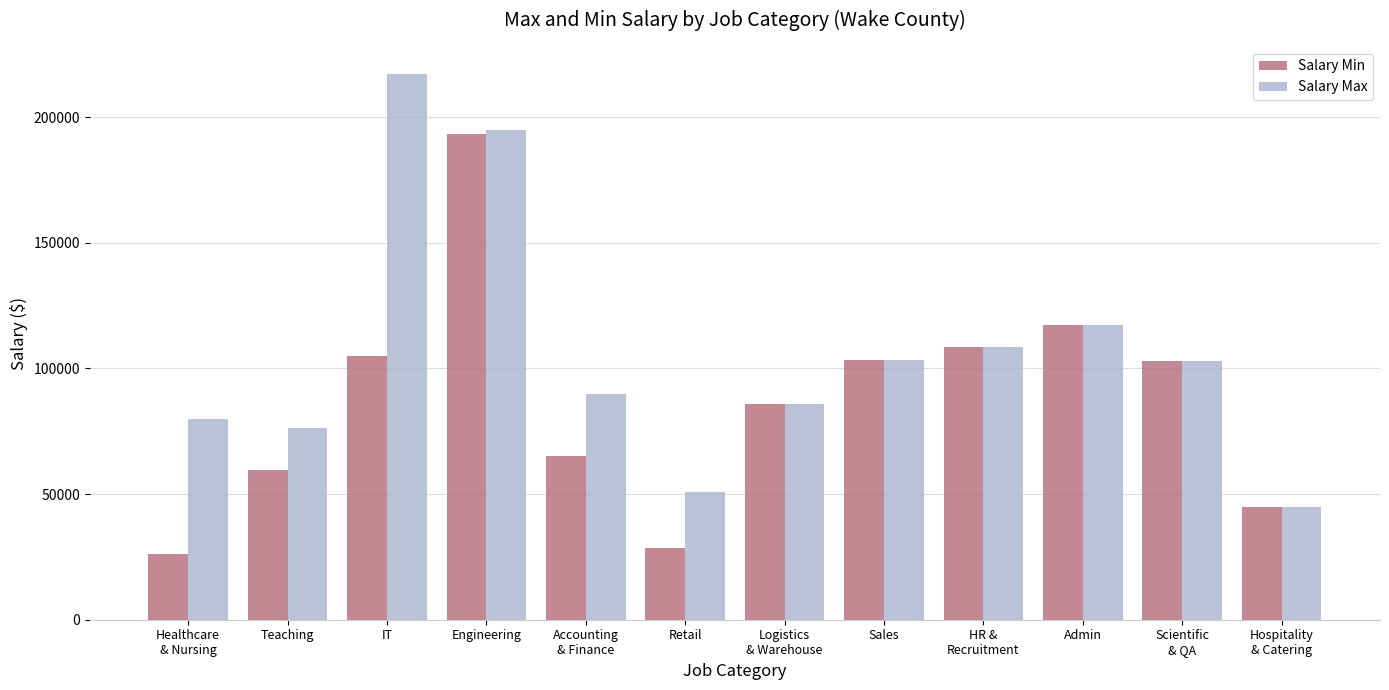

Read the Salary Min value at Retail.

28540.1